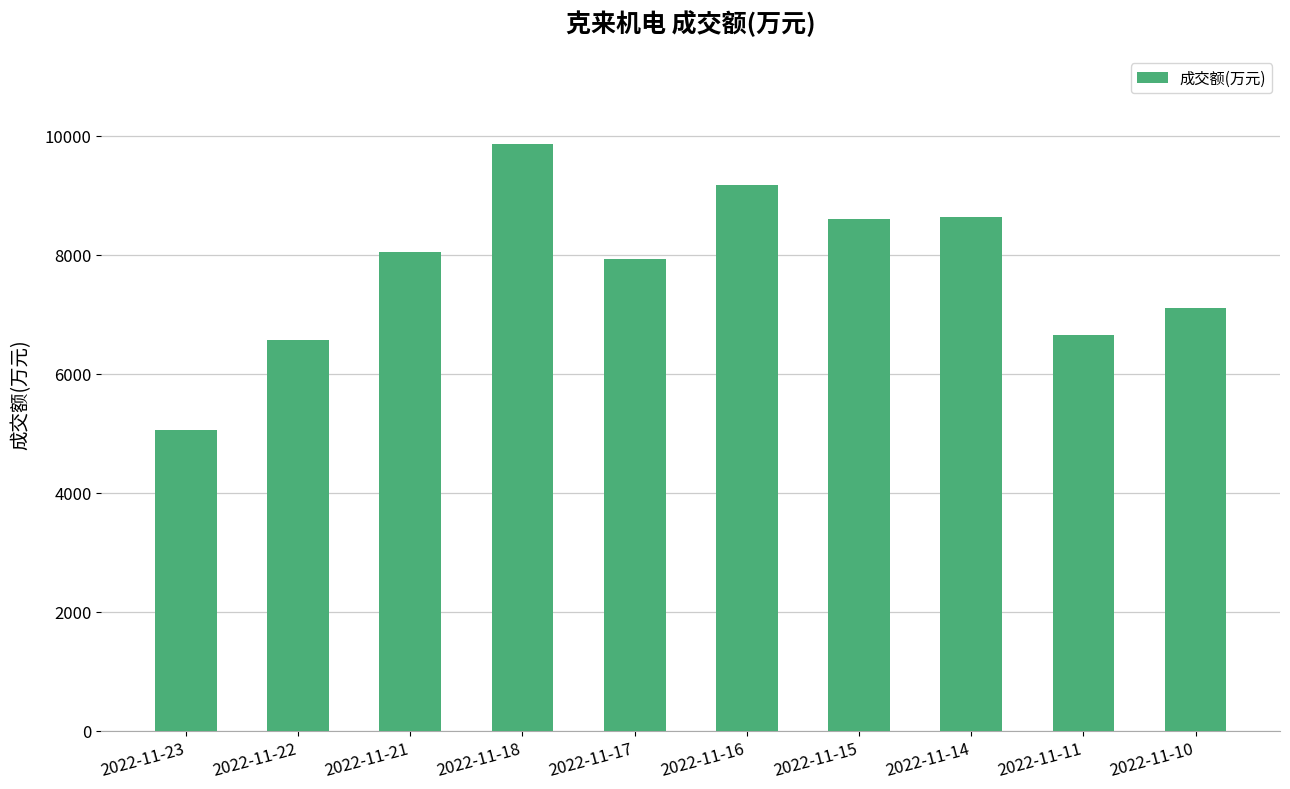

What is the difference between the values at 2022-11-11 and 2022-11-14?

1990